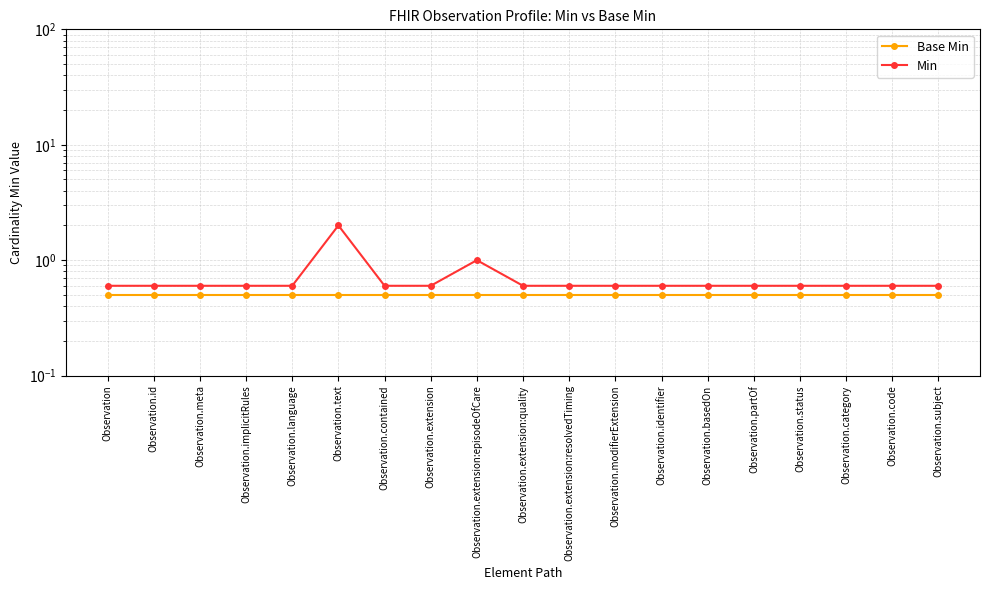

Count the Min values in the range 0 to 1.

18